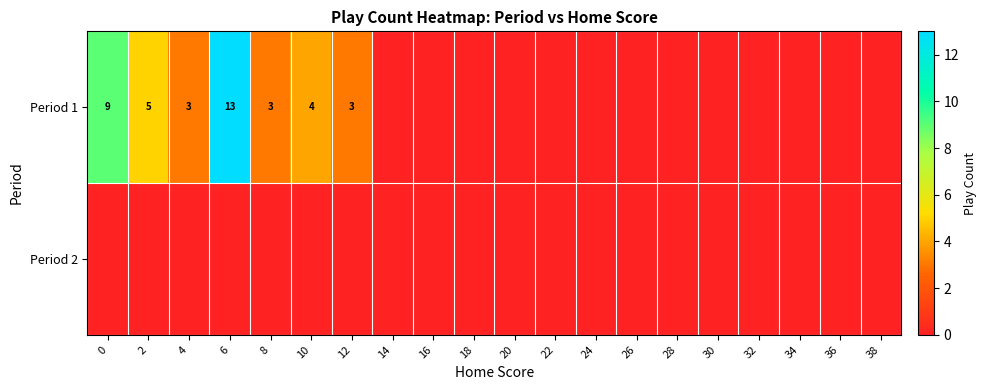

At which category is the sum across all series the highest?

6